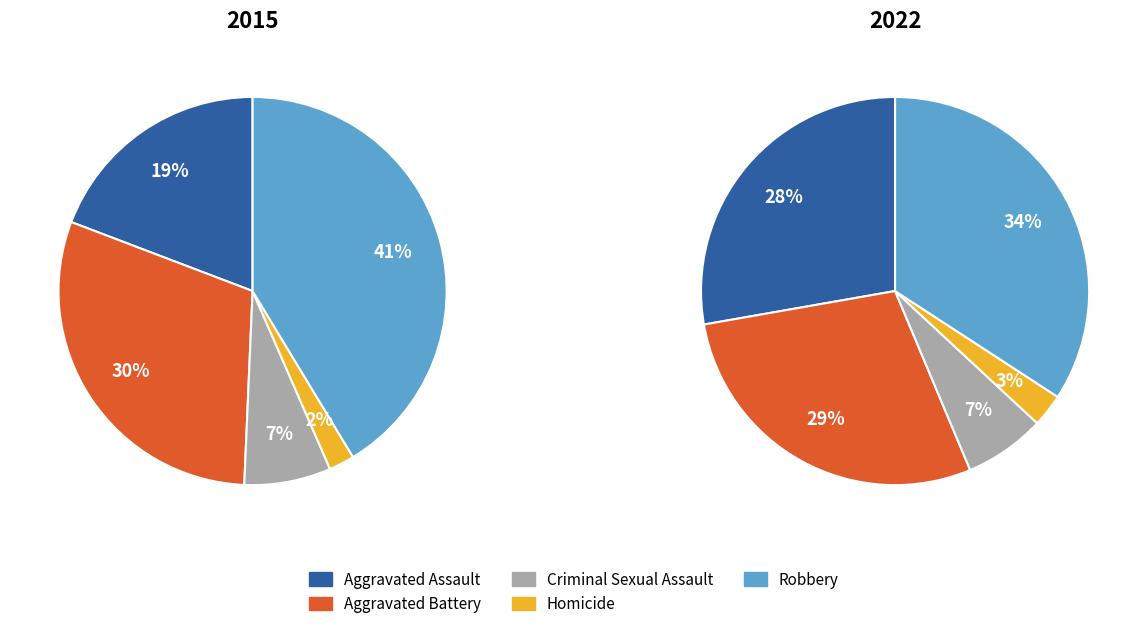

To the nearest percent, what is the average slice percentage?

20%